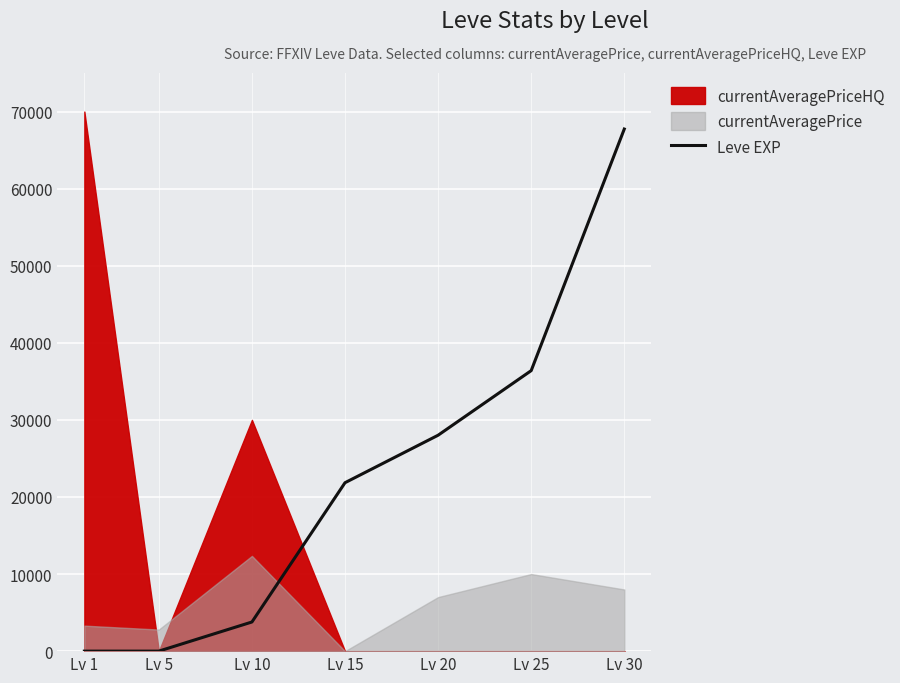

At which label does Leve EXP reach its peak?

Lv 30